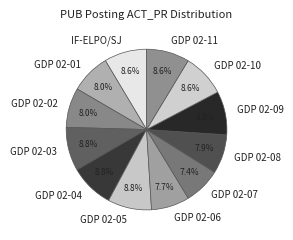

What percentage is NOT represented by GDP 02-07?

92.6%